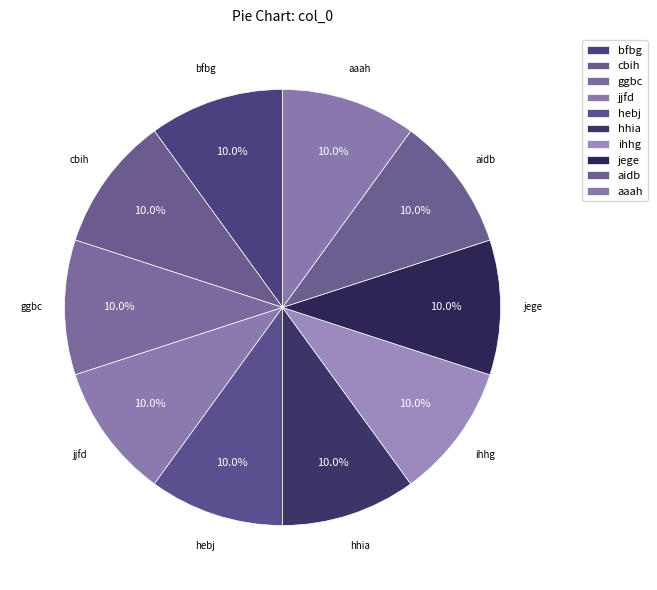

The jege slice represents 10% of the pie. True or false?

True